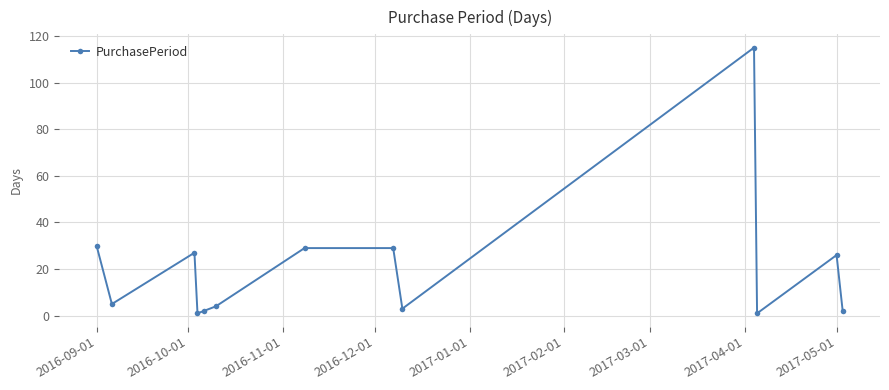

Does the chart have visible grid lines?

Yes